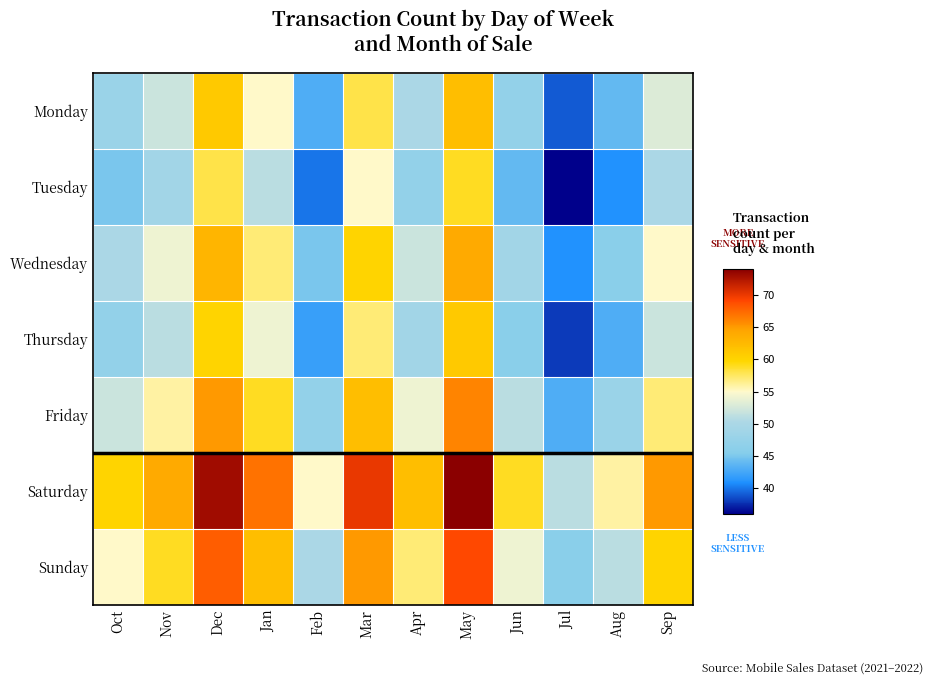

How many distinct data groups are displayed?

7